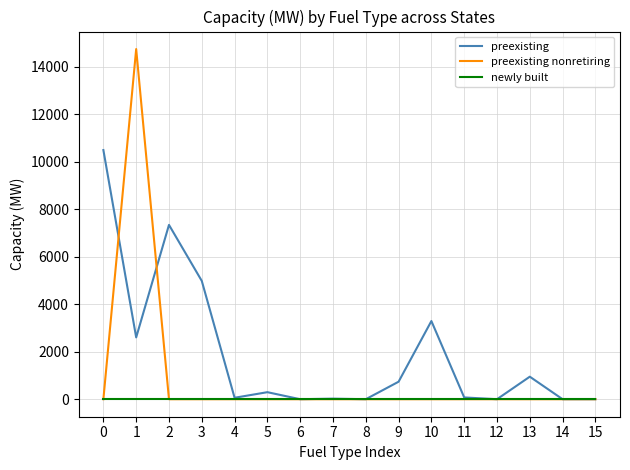

Count the number of data series in this chart.

3